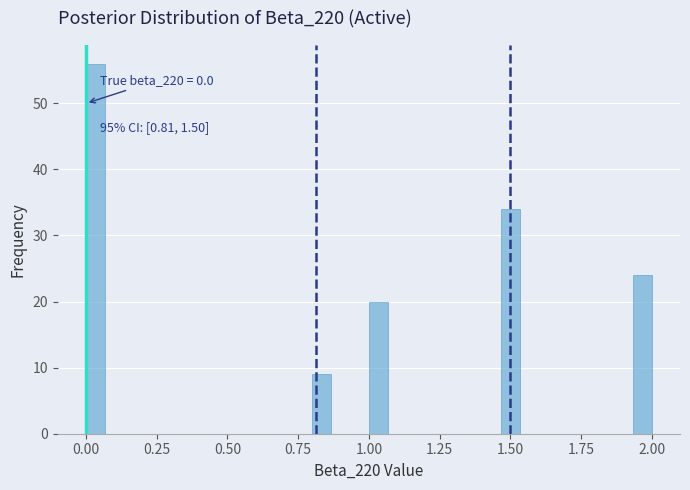

Around what value on the x-axis is the tallest bar? Give the approximate position of its centre, as read against the axis.

0.05